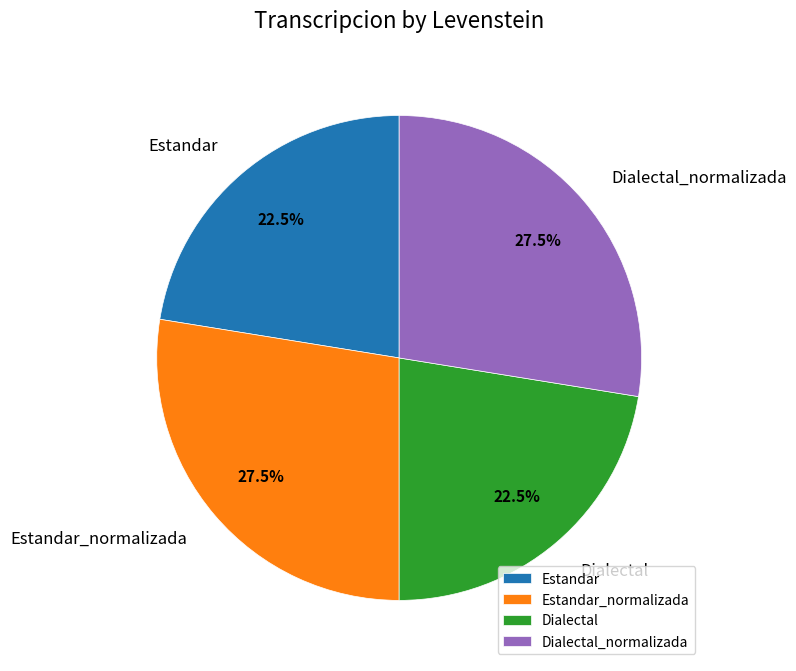

Combined, do Dialectal_normalizada and Estandar_normalizada account for over 50%?

Yes